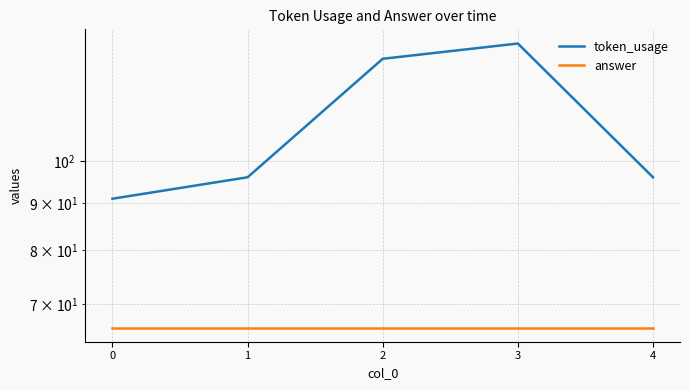

What is the sum of all token_usage values?

546